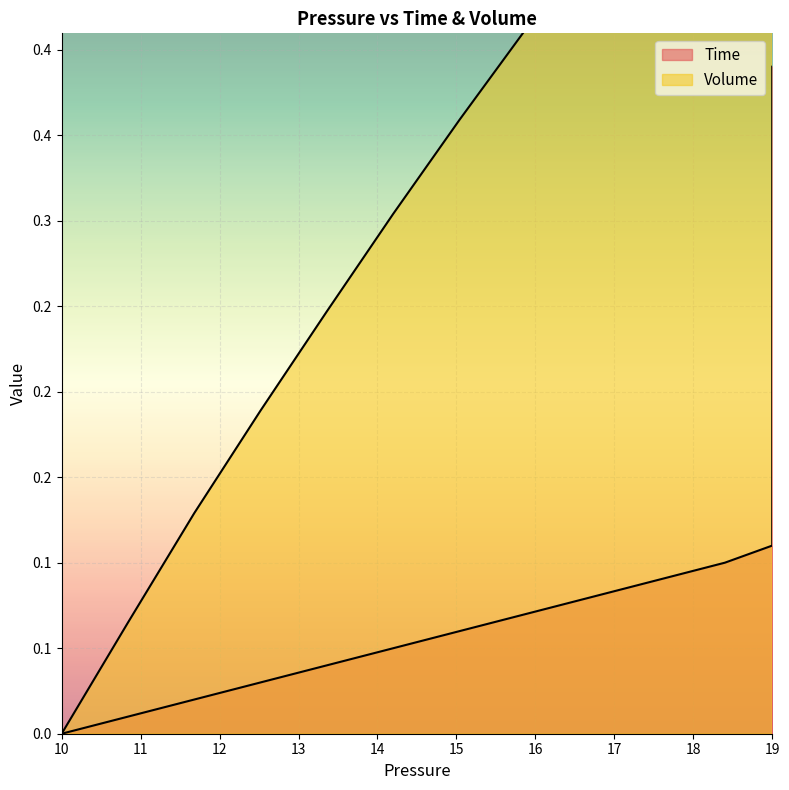

Which series has the largest range (max minus min)?

Volume